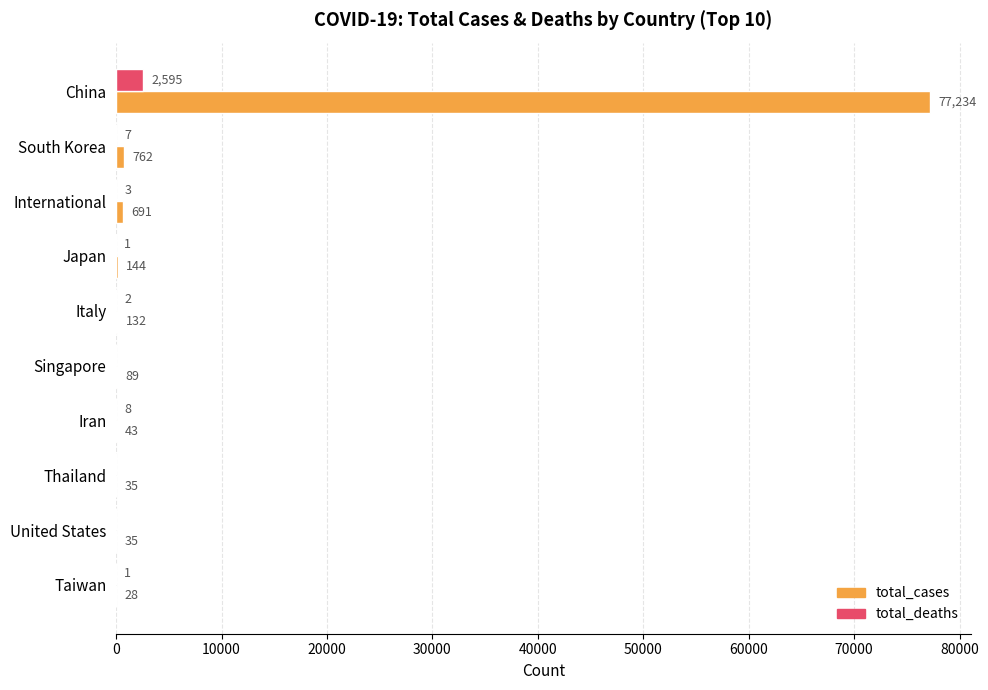

The value of total_deaths at Japan is 1. True or false?

True